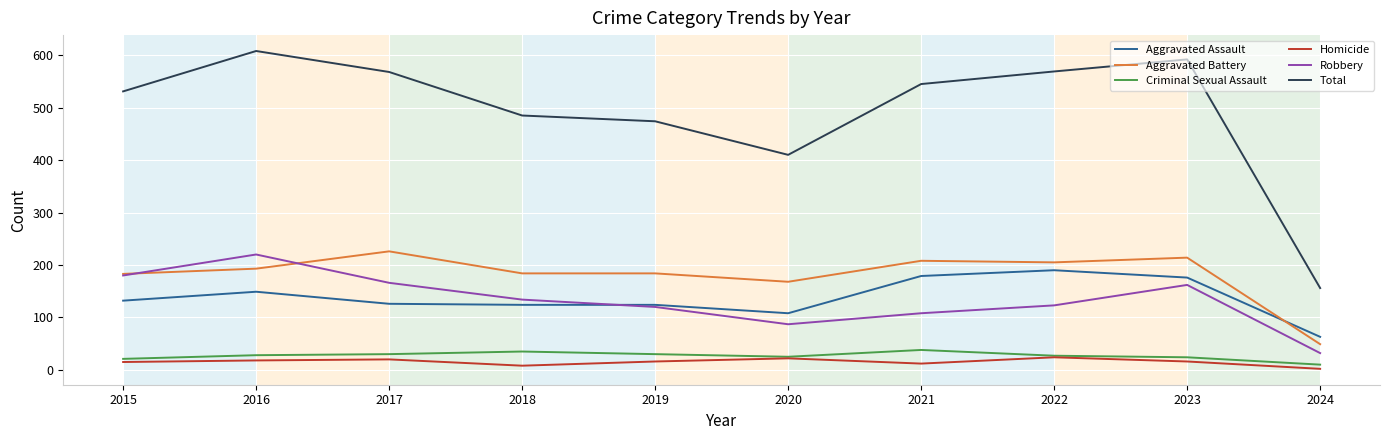

What is the approximate value of Homicide at 2018?

8